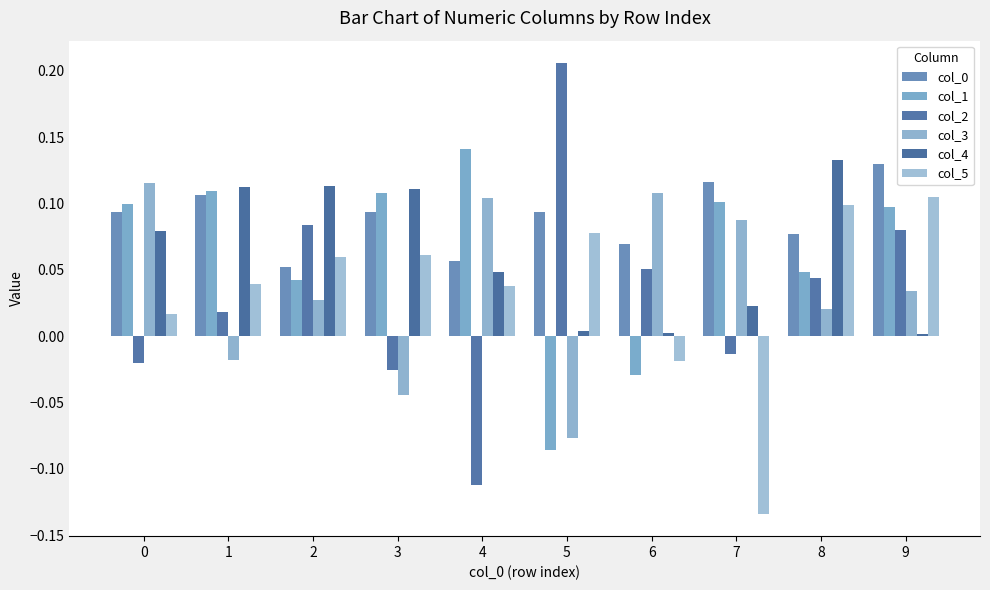

Rank the categories by col_0 value from lowest to highest.

2, 4, 6, 8, 0, 5, 3, 1, 7, 9